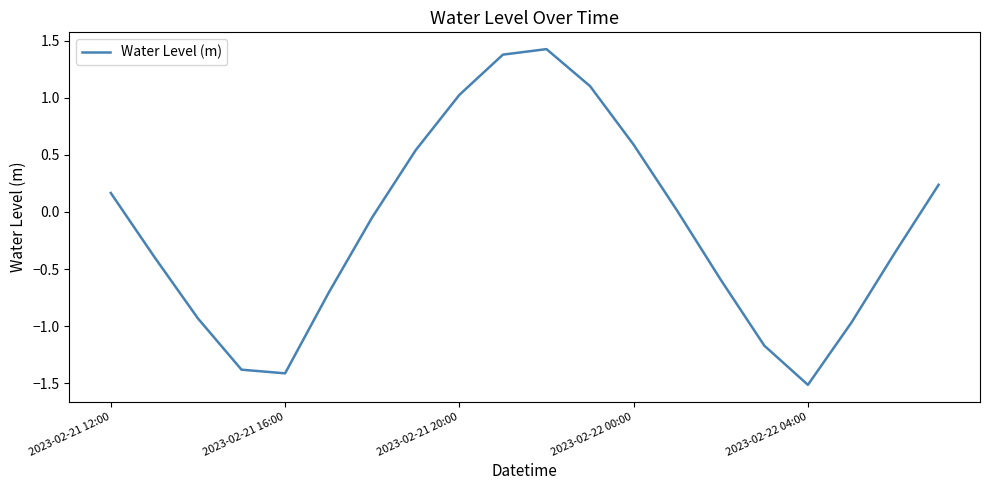

How many distinct data groups are displayed?

1